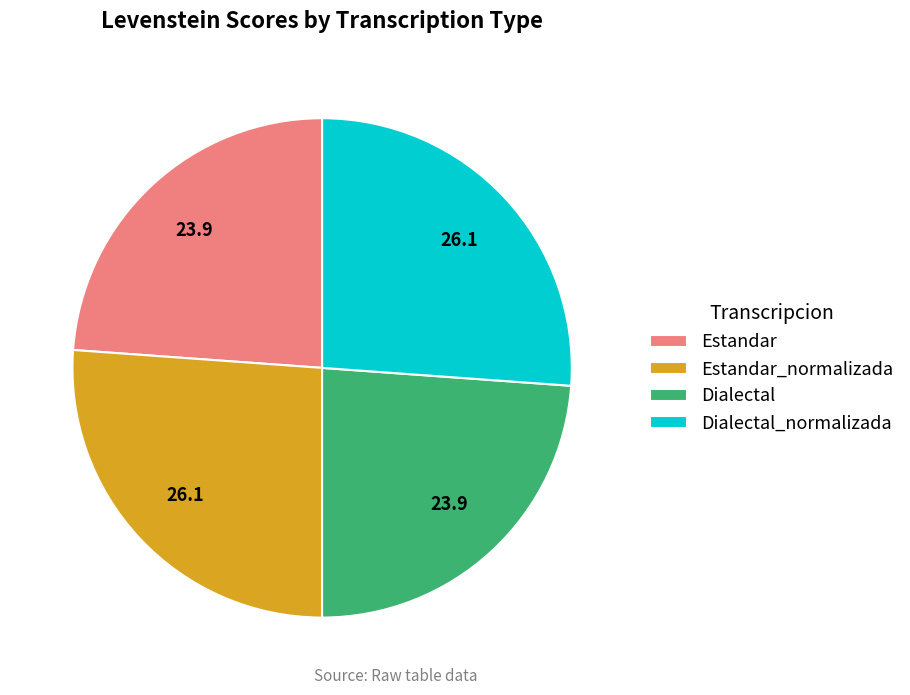

Count the number of slices in the pie.

4